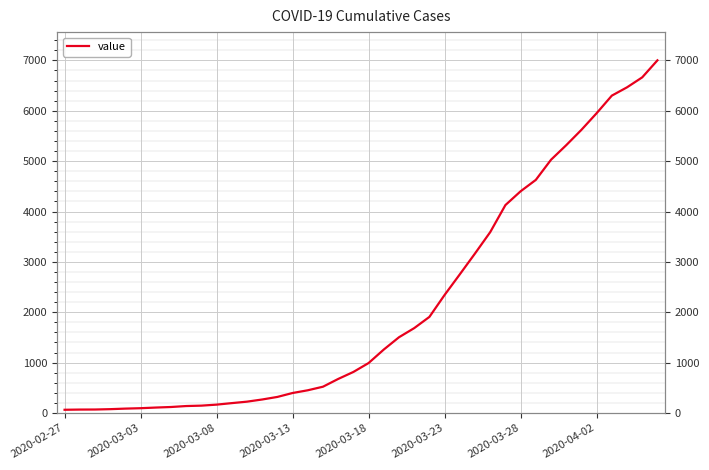

What is the ratio of the value at 25 to the value at 29?

0.6